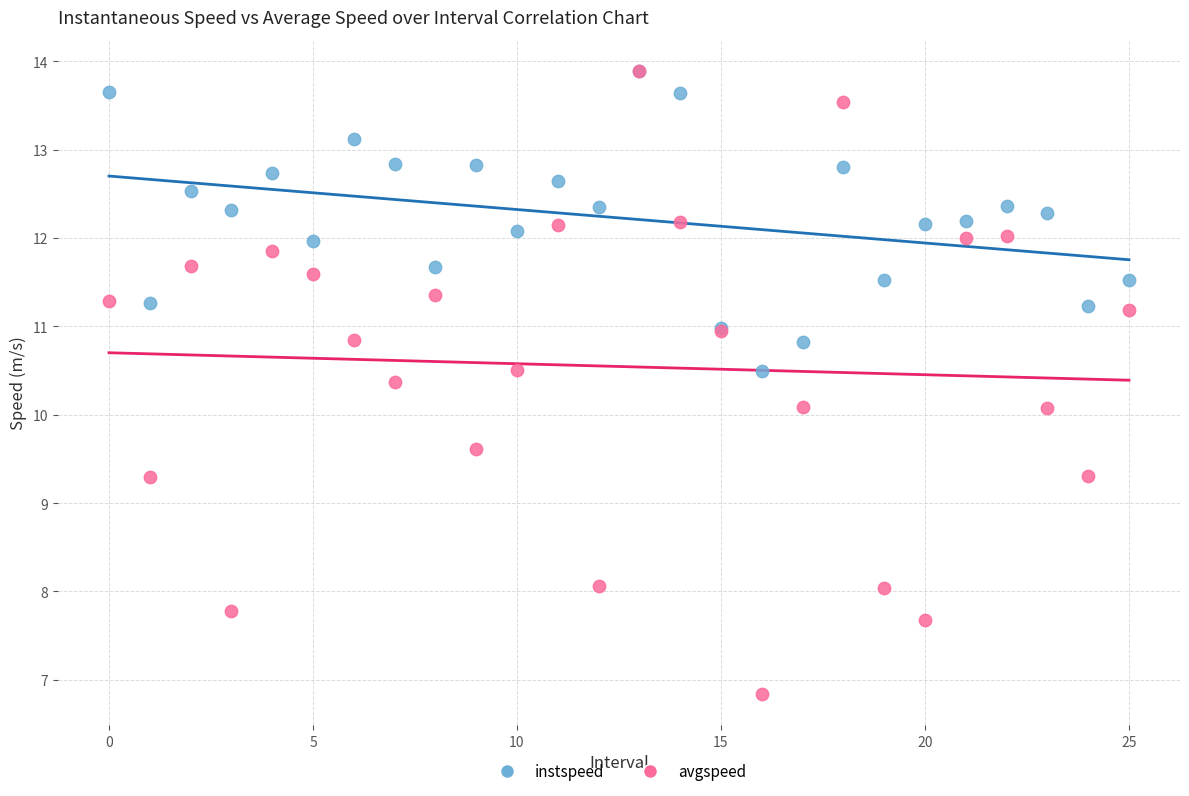

What are all the series names shown in the legend?

instspeed, avgspeed